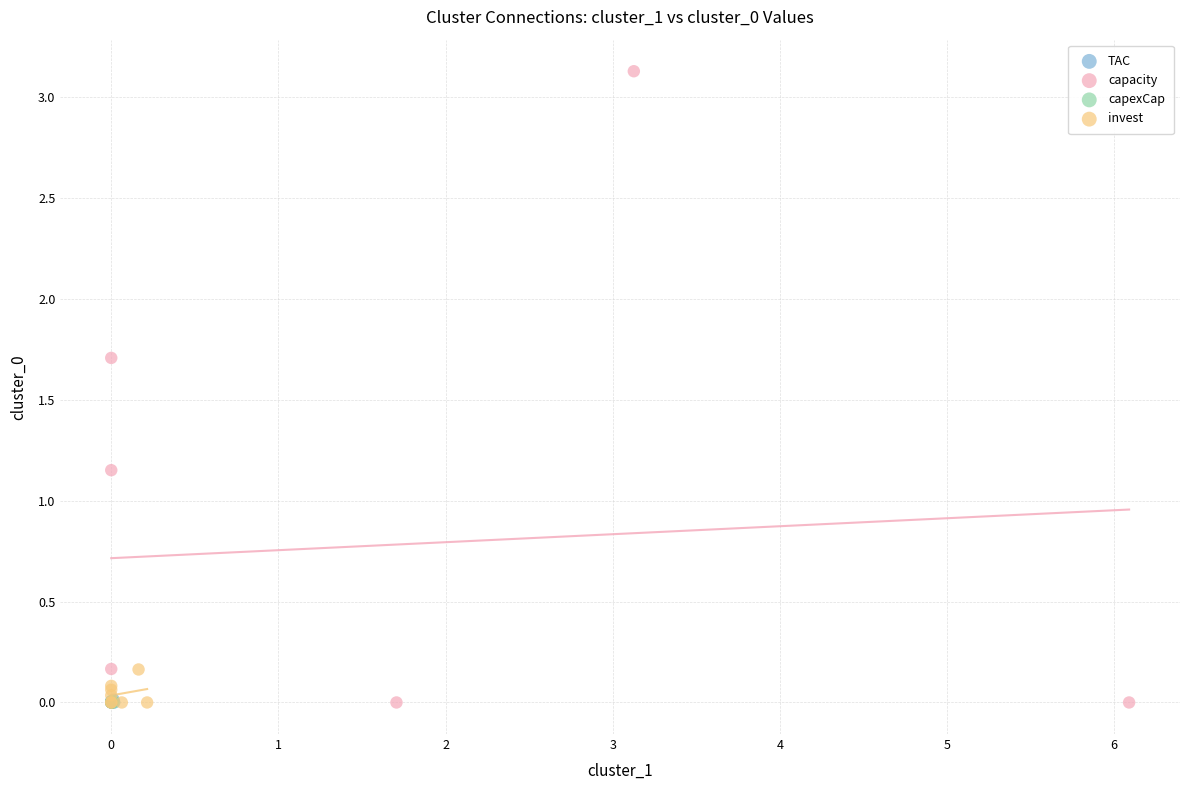

Which series has the widest spread of Y values?

capacity